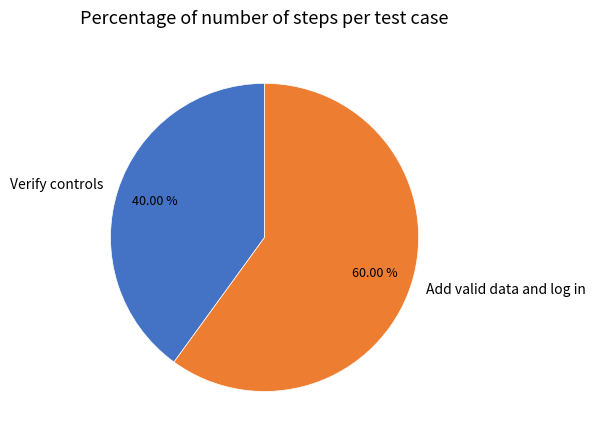

Is it true that Add valid data and log in is 60% of the pie?

True